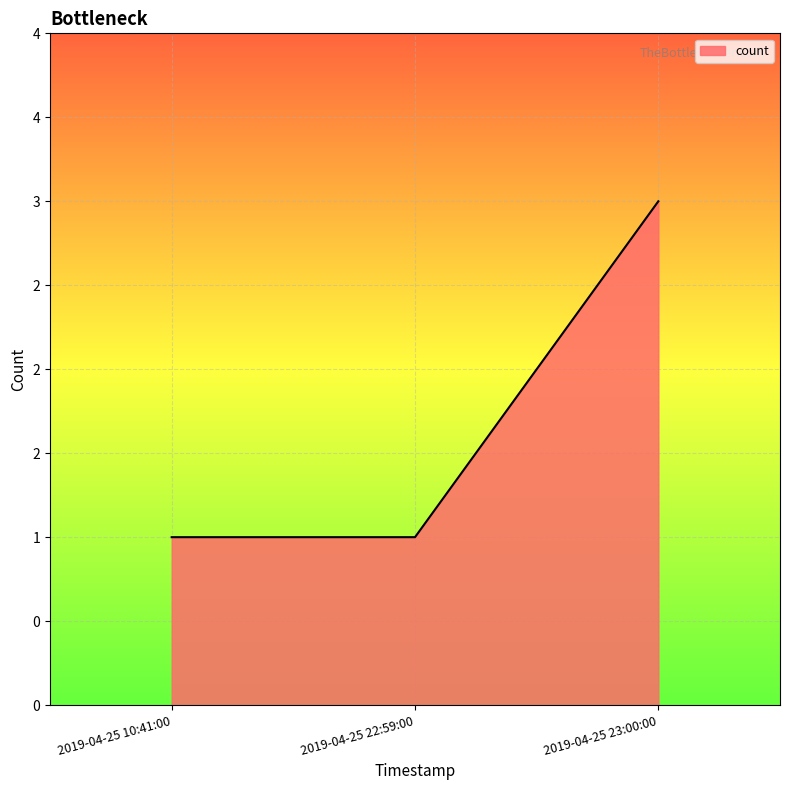

What is the sum of all values?

5